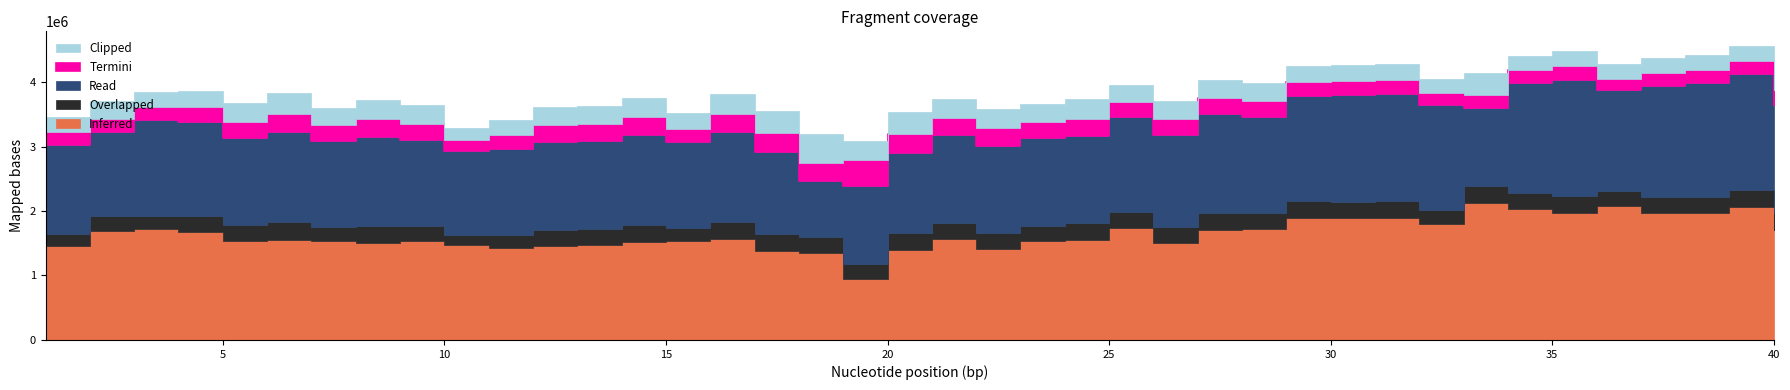

True or false: Termini and Read cross at least once.

False